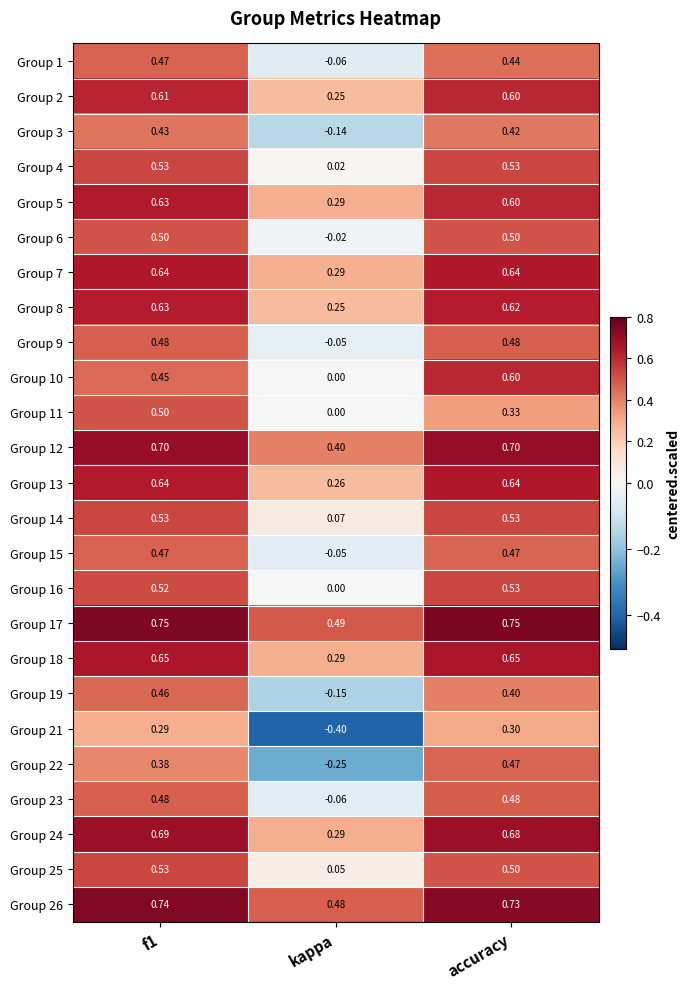

Which series has the largest total across all categories?

Group 17